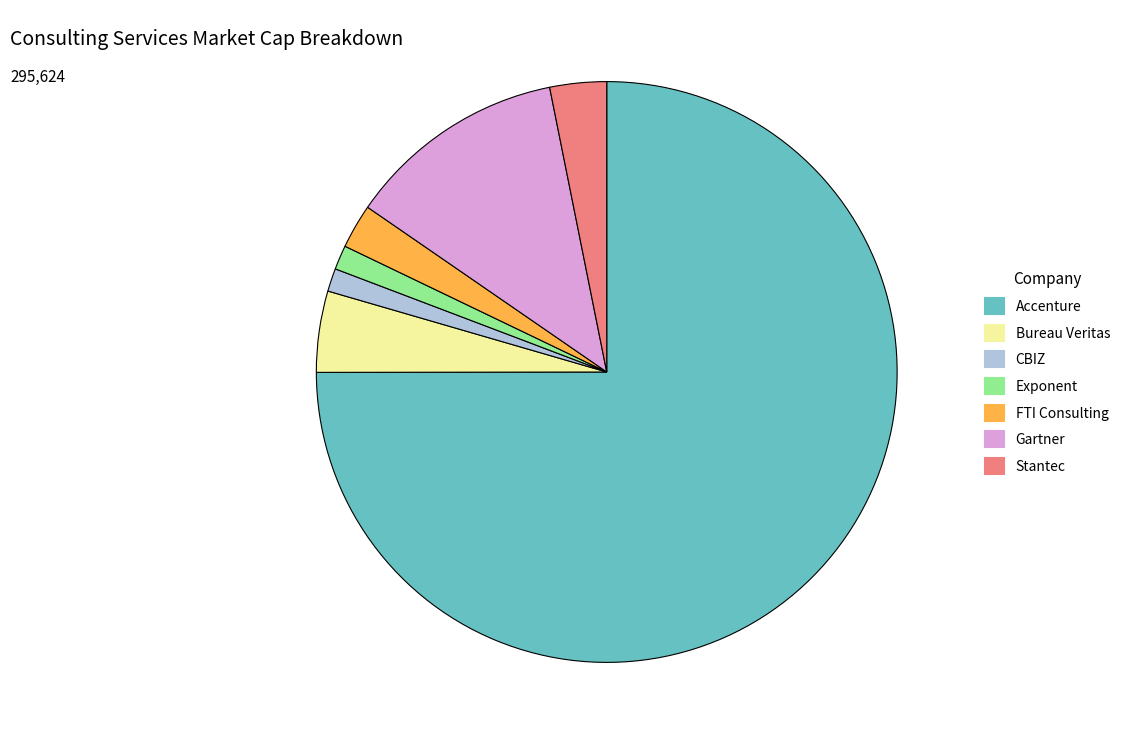

Between Stantec and Bureau Veritas, which is larger?

Bureau Veritas